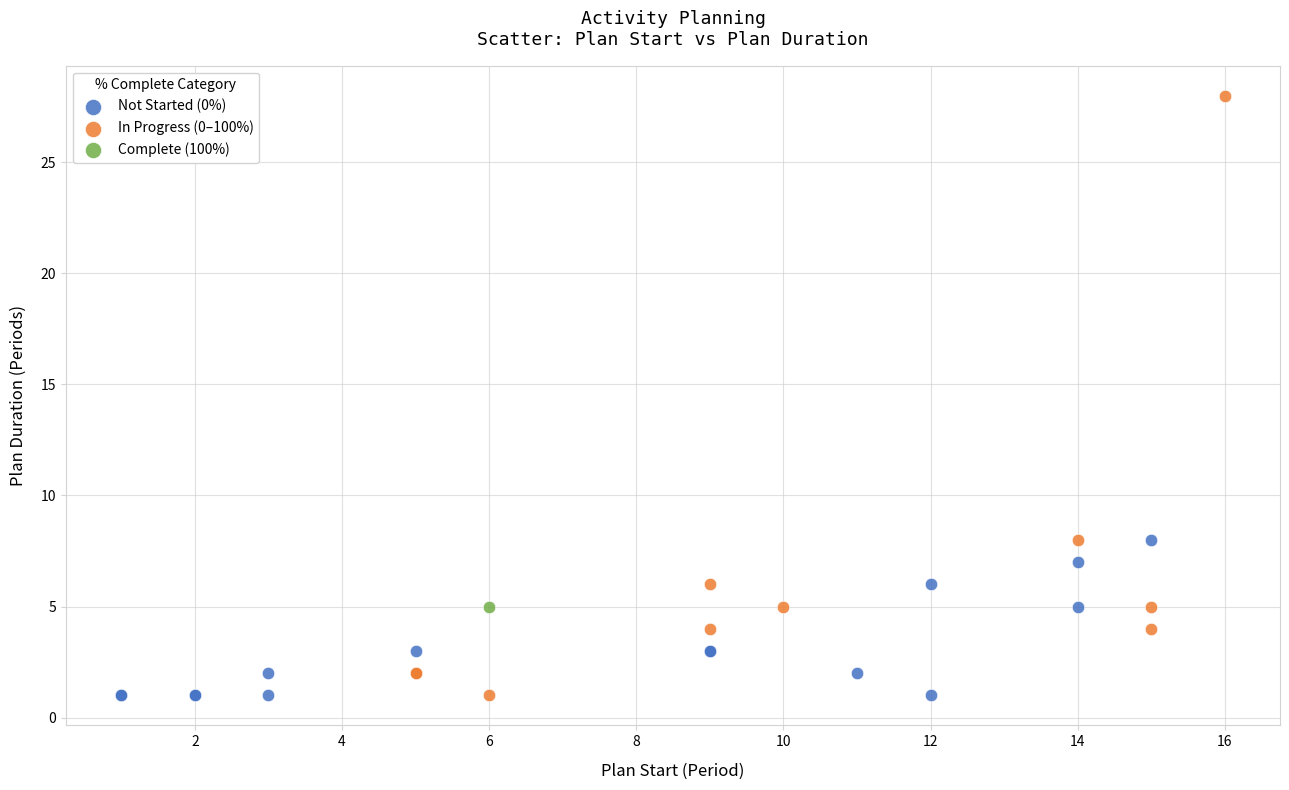

What are all the series names shown in the legend?

Not Started (0%), In Progress (0–100%), Complete (100%)